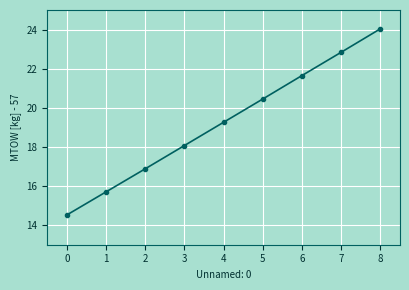

What is the difference between the maximum and minimum values?

9.5